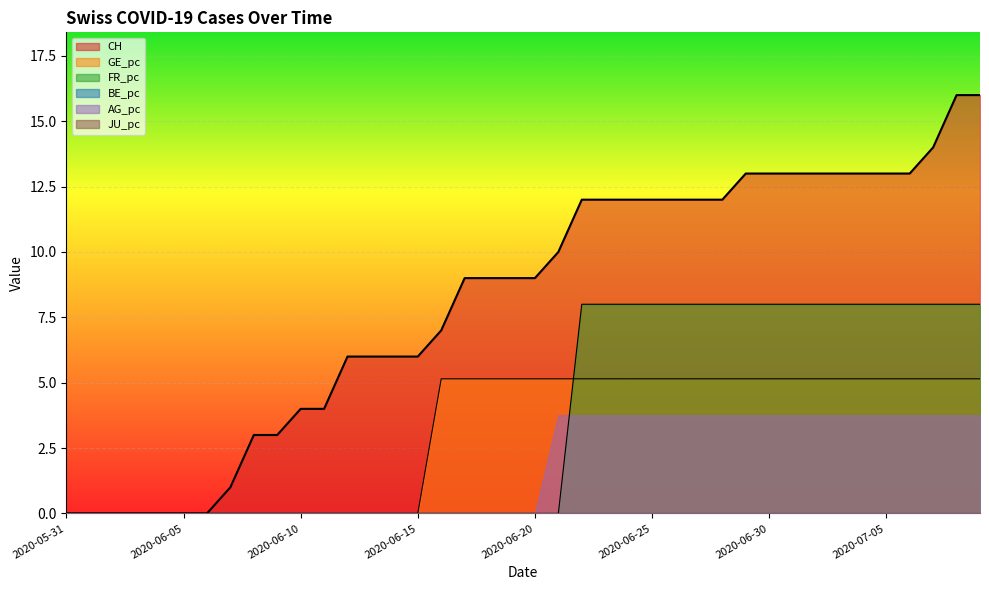

Between which two adjacent categories do GE_pc and FR_pc first intersect?

2020-06-21 and 2020-06-22